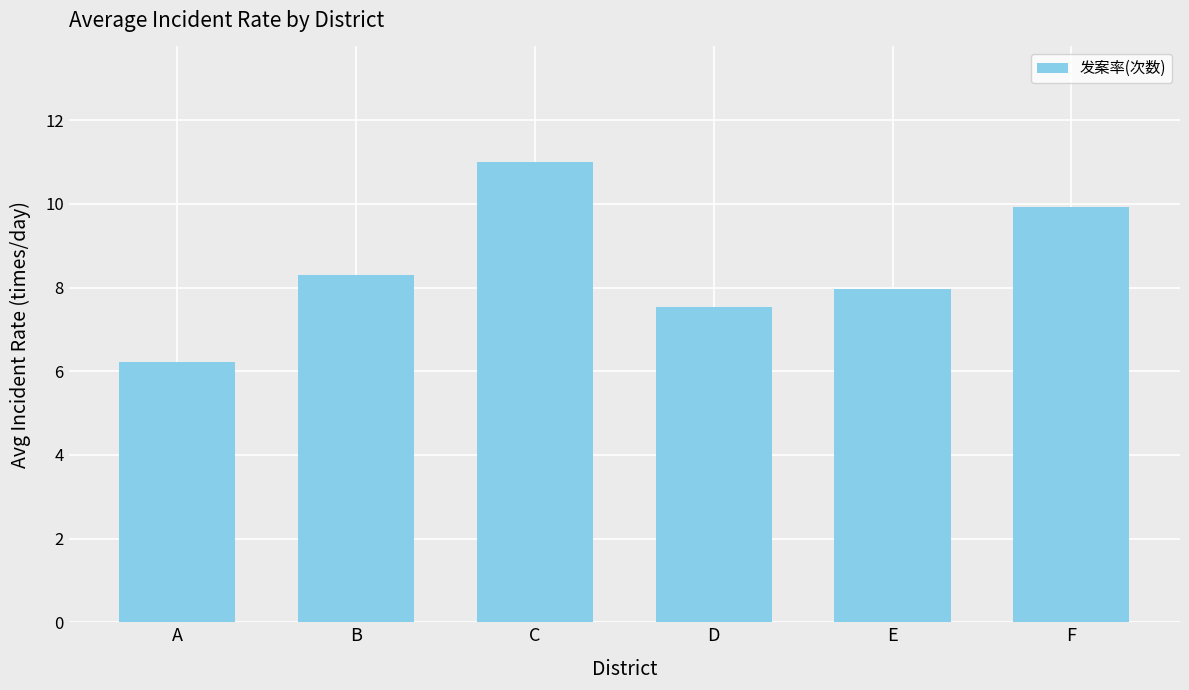

Reading left to right, transcribe all the data shown in this chart.

6.2	8.3	11.0	7.5	8.0	9.9